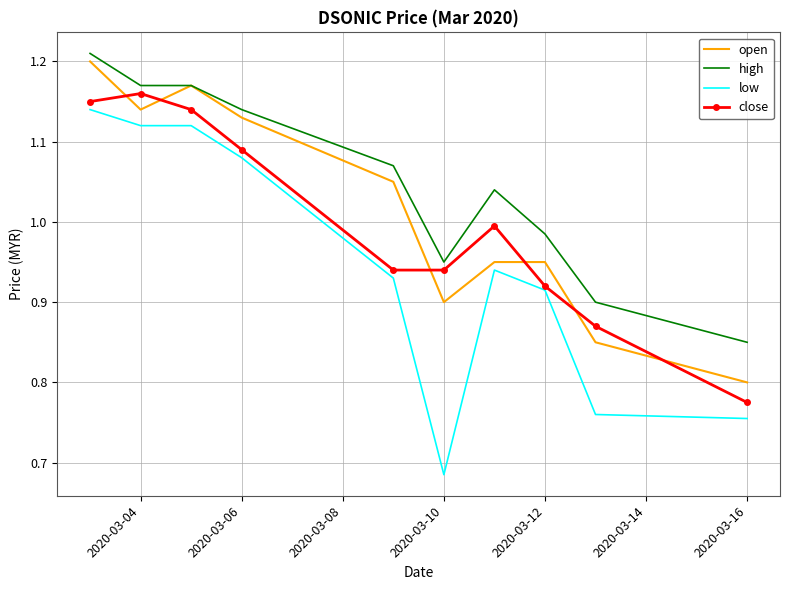

Which series has the largest range (max minus min)?

low